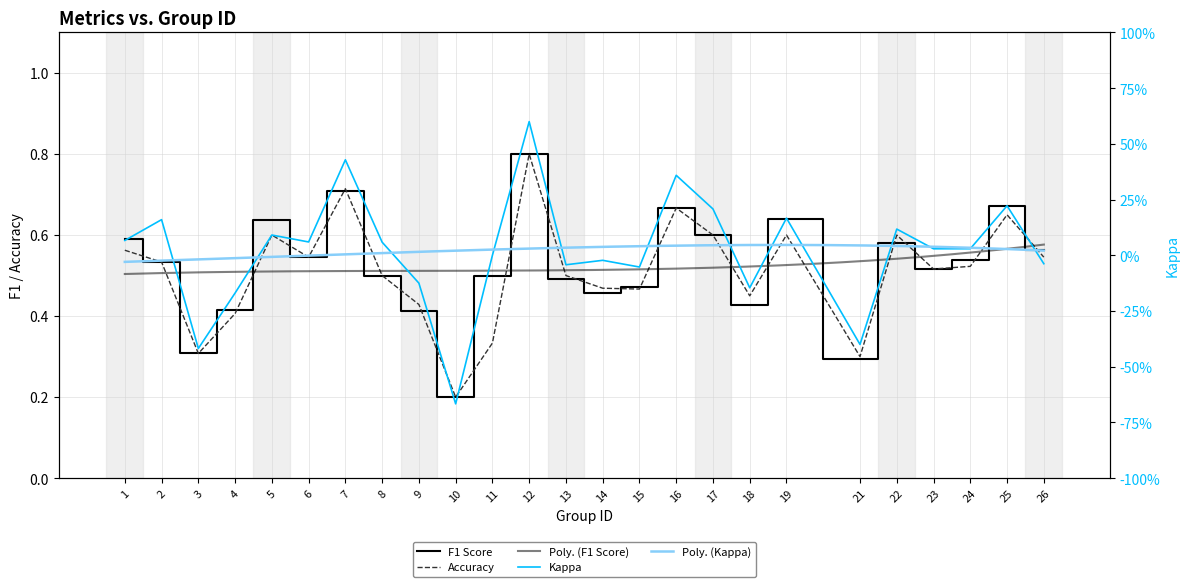

At 24, list the series in order from largest to smallest.

f1, accuracy, kappa